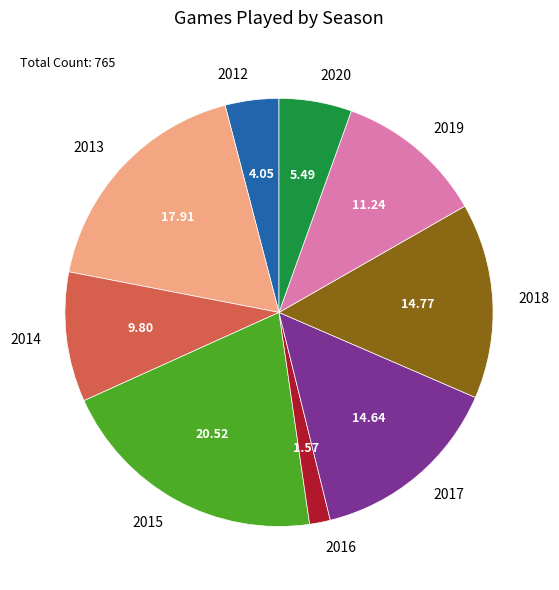

What is the ratio of the value at 2013 to the value at 2014?

1.8